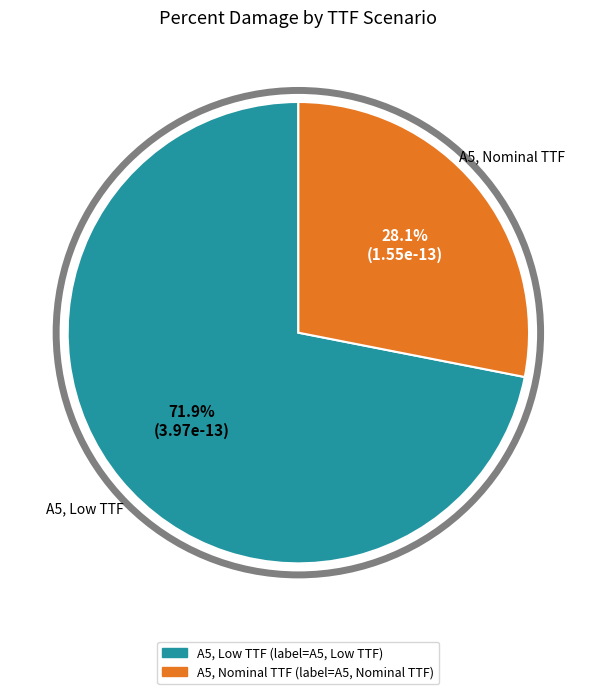

Rank the categories by value from lowest to highest.

A5, Nominal TTF, A5, Low TTF